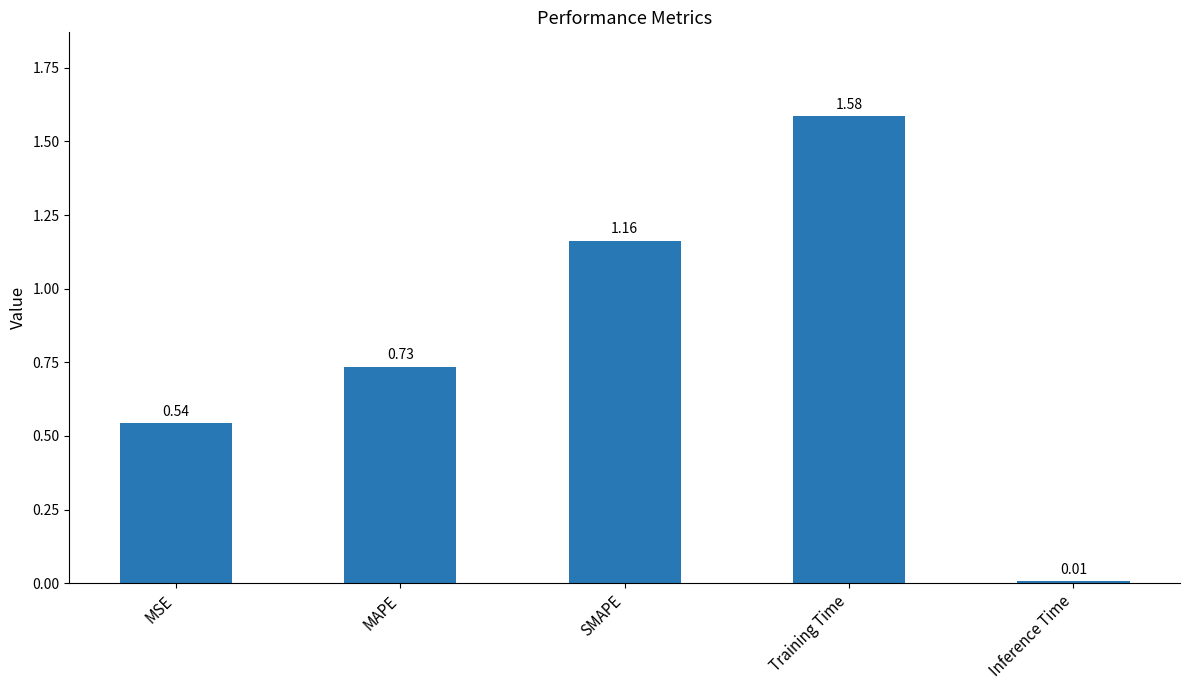

Where is the data nearest to the value 0?

Inference Time